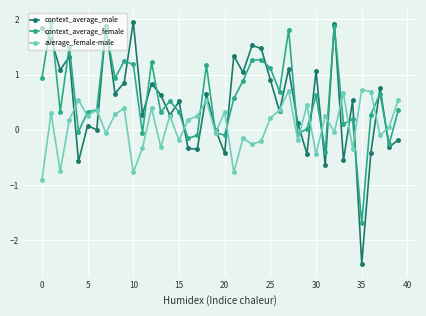

Which series has the widest spread of values?

context_average_male